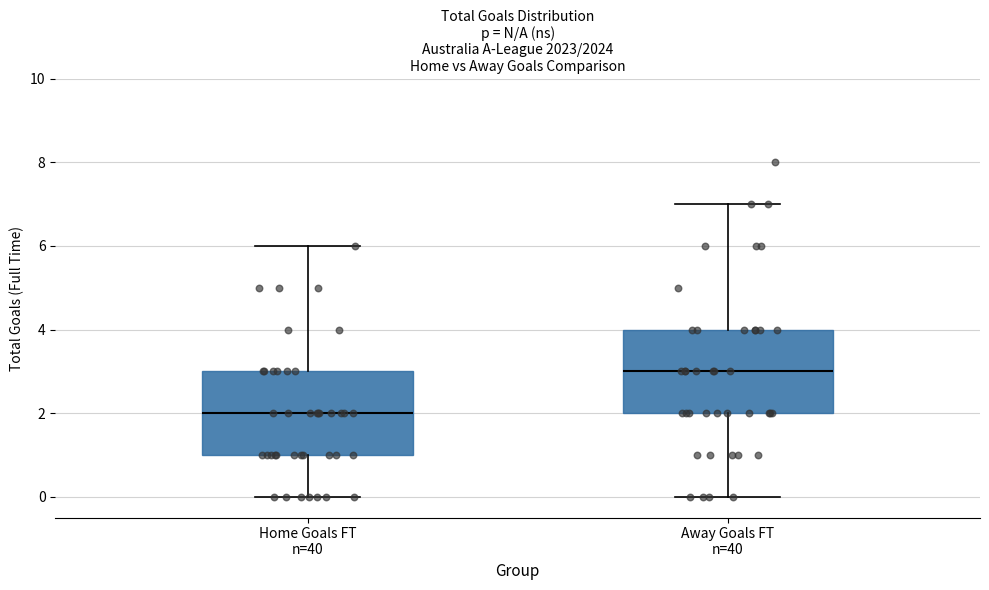

Reading left to right, read every box against the y-axis: the position of its median line, the range the box covers, and the ends of its whiskers. The values are not printed on the chart, so give them approximately, as read against the axis.

Home Goals FT n=40: median 2, box 1 to 3, whiskers 0 to 6
Away Goals FT n=40: median 3, box 2 to 4, whiskers 0 to 7